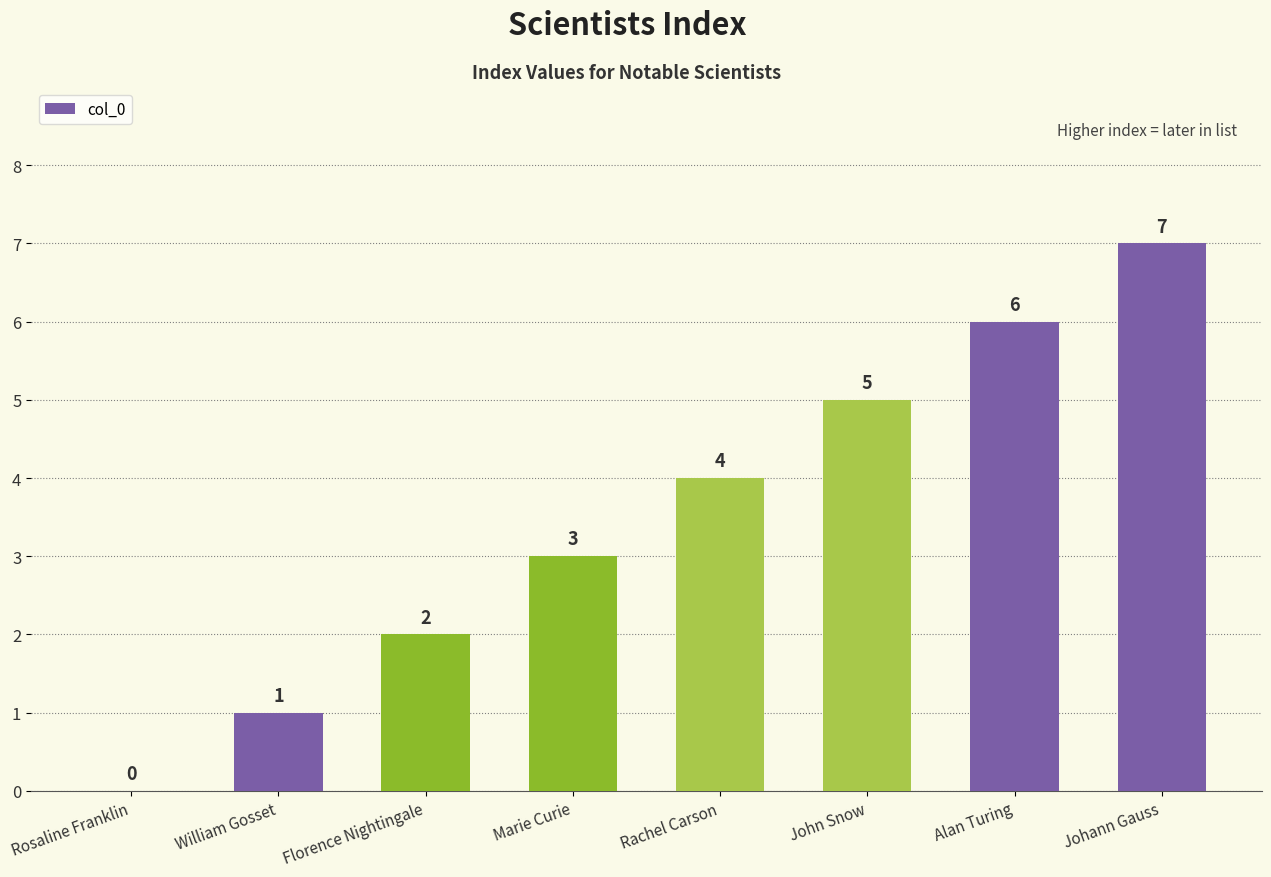

How many values are between 2 and 6?

5